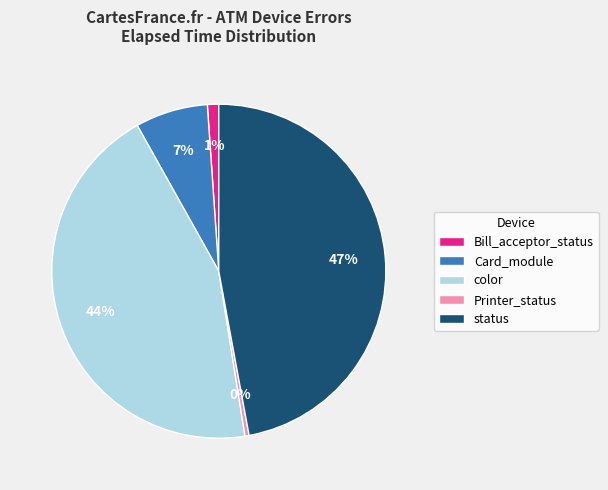

Do color and Bill_acceptor_status together represent more than half of the pie?

No